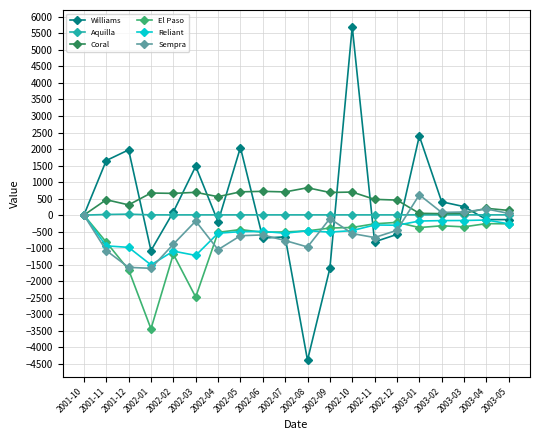

What are all the series names shown in the legend?

Williams, Aquilla, Coral, El Paso, Reliant, Sempra